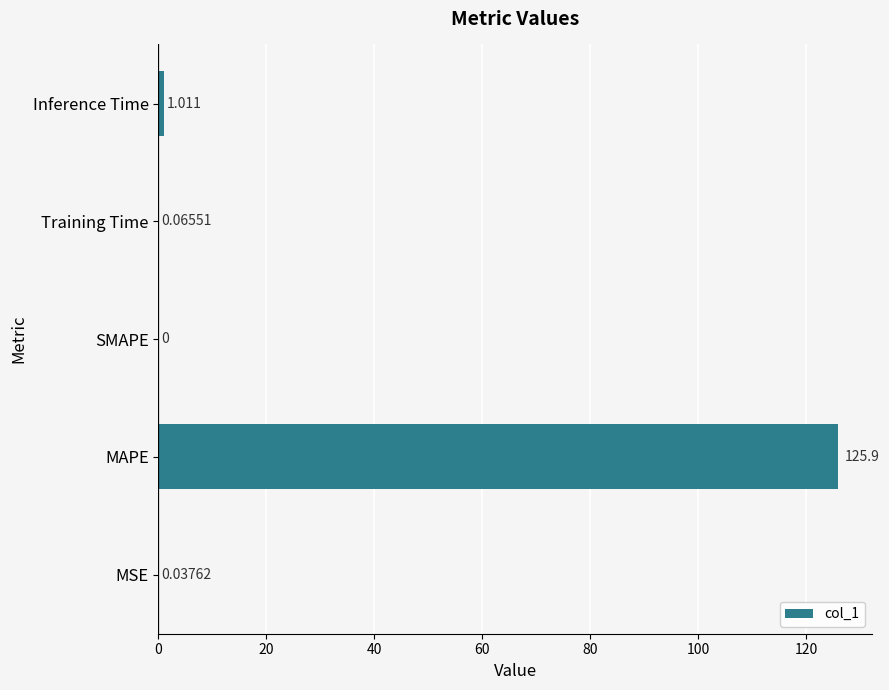

How many series are shown in this chart?

1